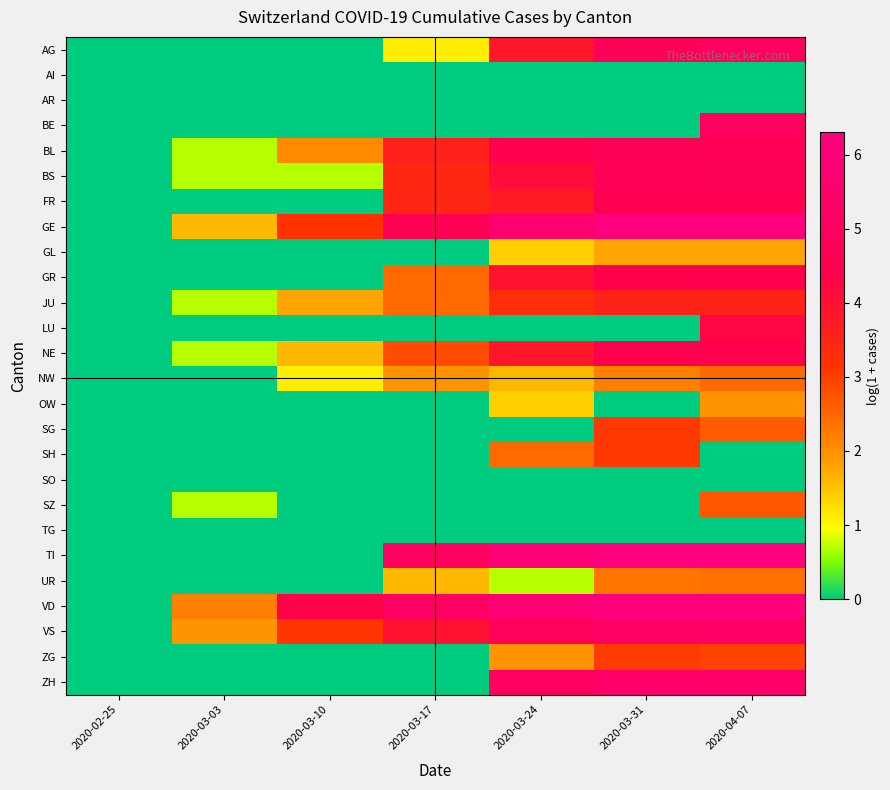

What is the difference between the highest and lowest values at 2020-03-03?

2.2